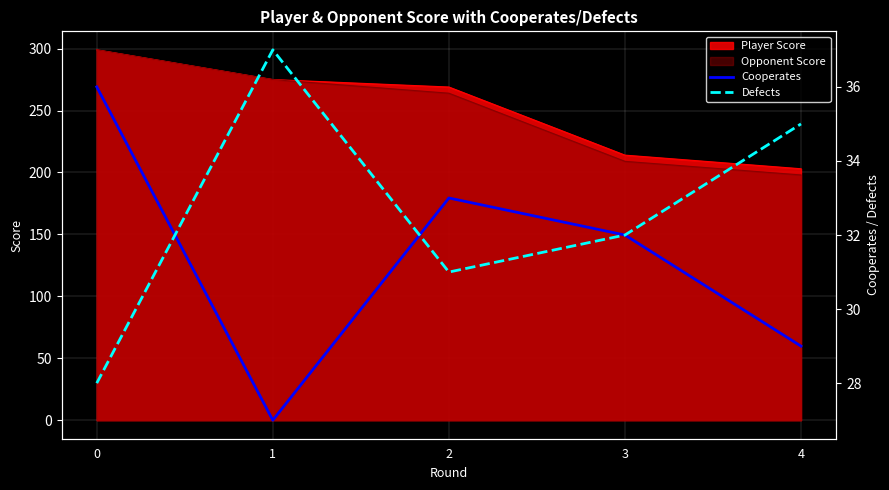

Read the Cooperates value at 3.

32